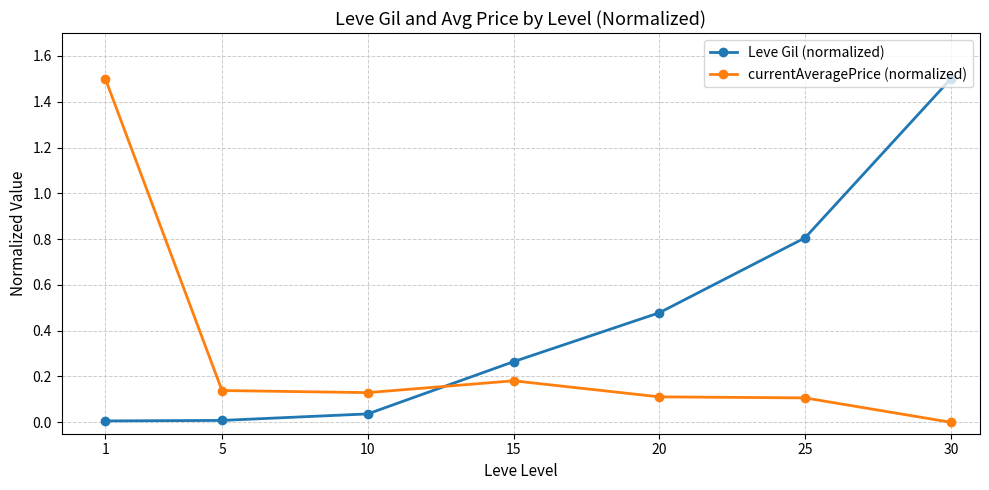

Which category has the lowest value in the currentAveragePrice (normalized) series?

30